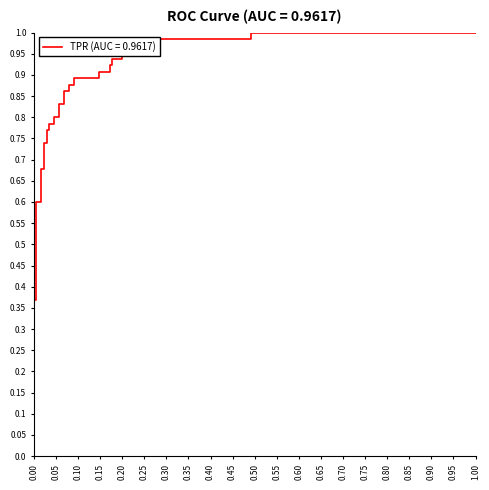

Count the number of data series in this chart.

1